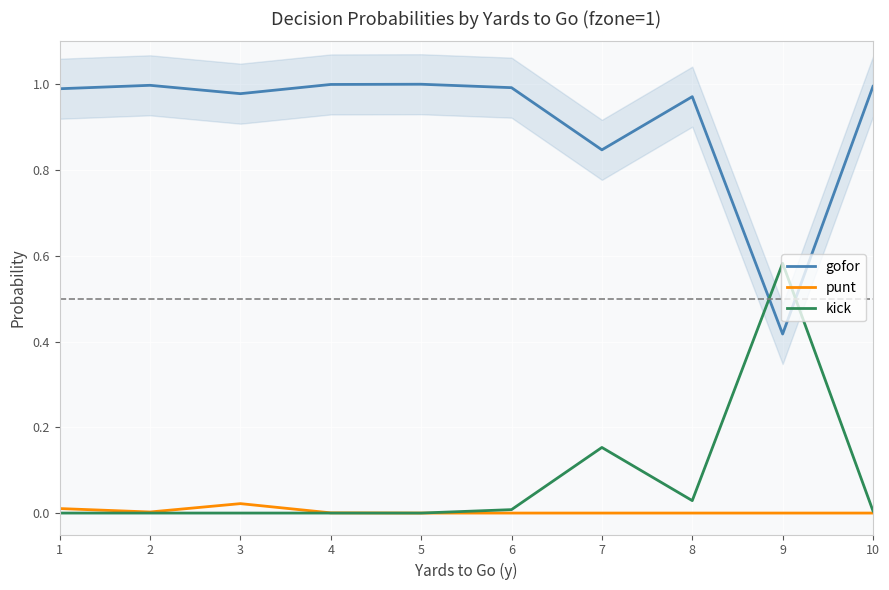

Reading left to right, list all the values displayed in this chart.

gofor: 1.0	1.0	1.0	1.0	1.0	1.0	0.8	1.0	0.4	1.0
punt: 0.0	0.0	0.0	0.0	0.0	0.0	0.0	0.0	0.0	0.0
kick: 0.0	0.0	0.0	0.0	0.0	0.0	0.2	0.0	0.6	0.0